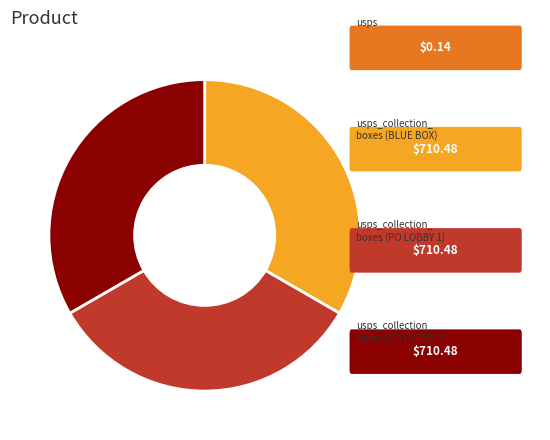

Does any single category account for the majority?

No